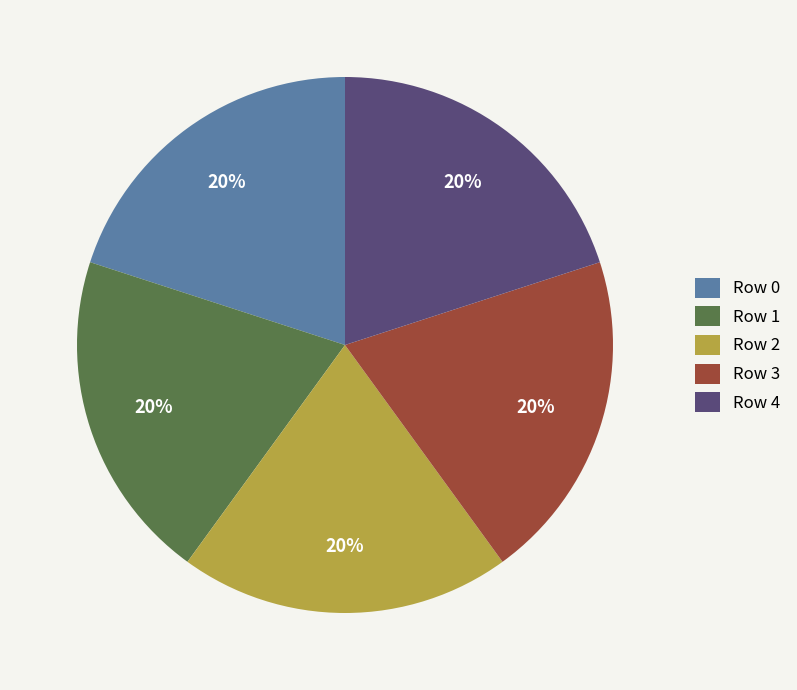

Approximately how many times larger is the value at Row 2 compared to Row 1?

1.0